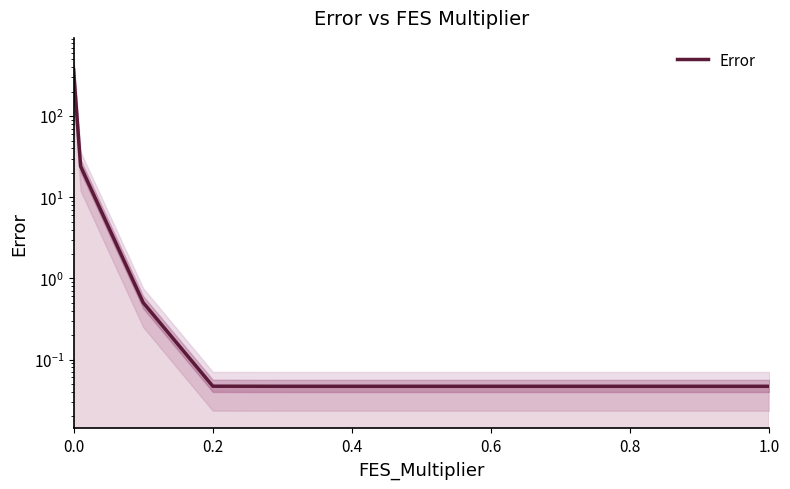

True or false: the data shows 0.1 at 0.6.

False